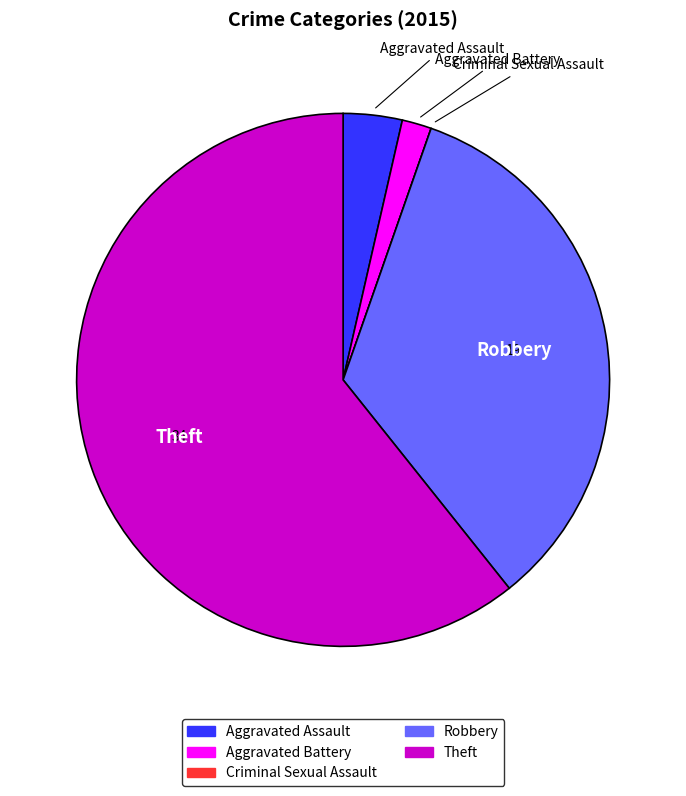

Combined, do Theft and Robbery account for over 50%?

Yes